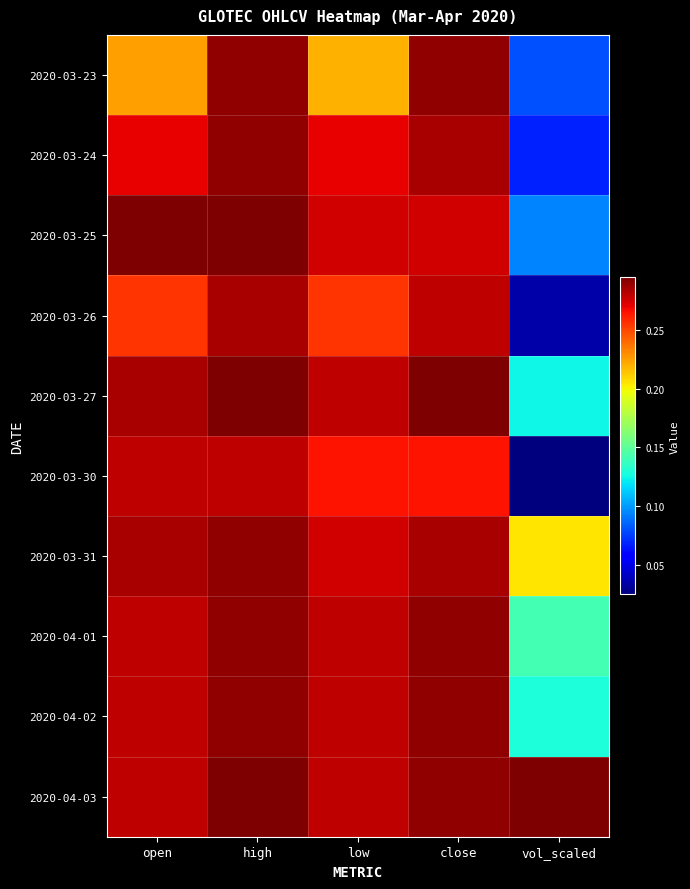

What is the total value across all series at low?

2.7